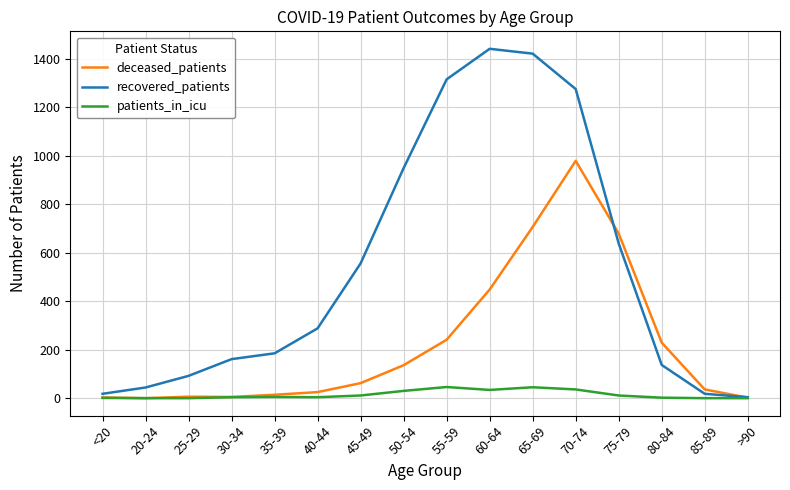

What is the spread (max minus min) of values at 25-29?

92